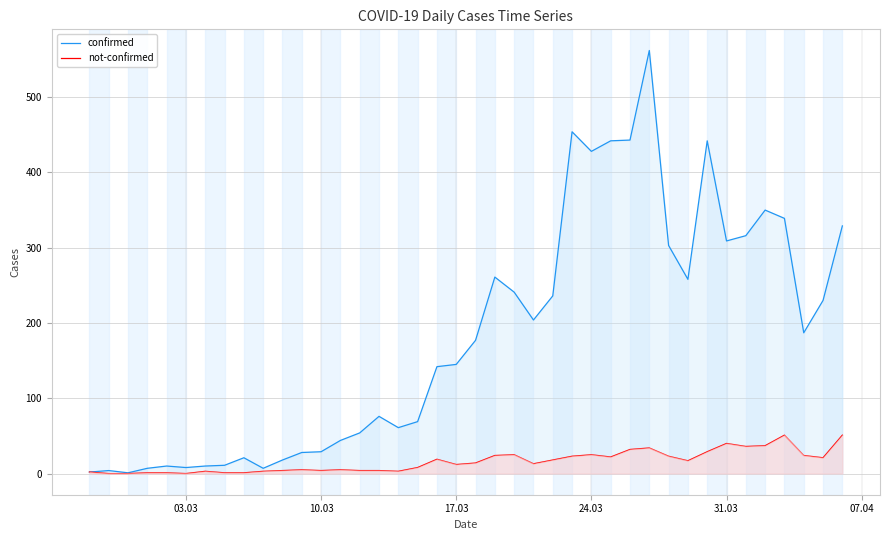

Which series has the largest range (max minus min)?

confirmed